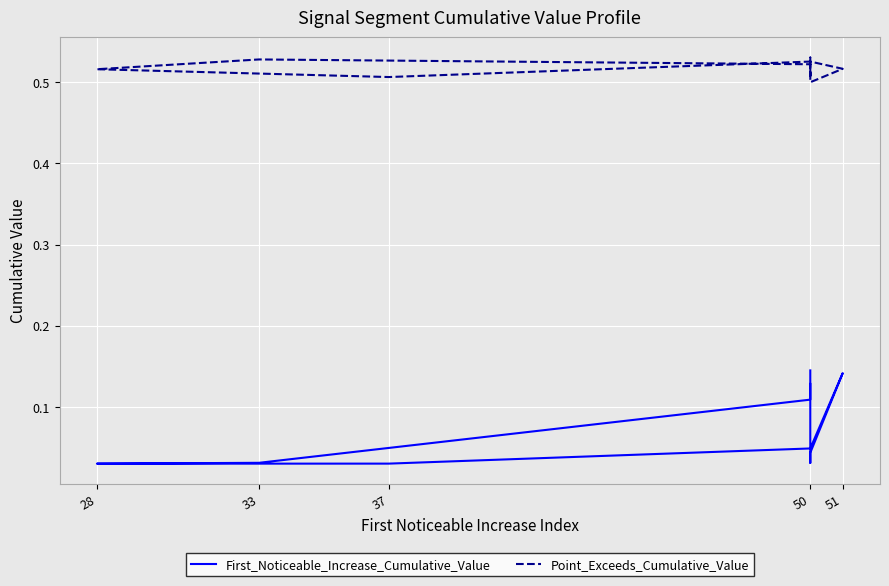

How many lines are shown in the chart?

2